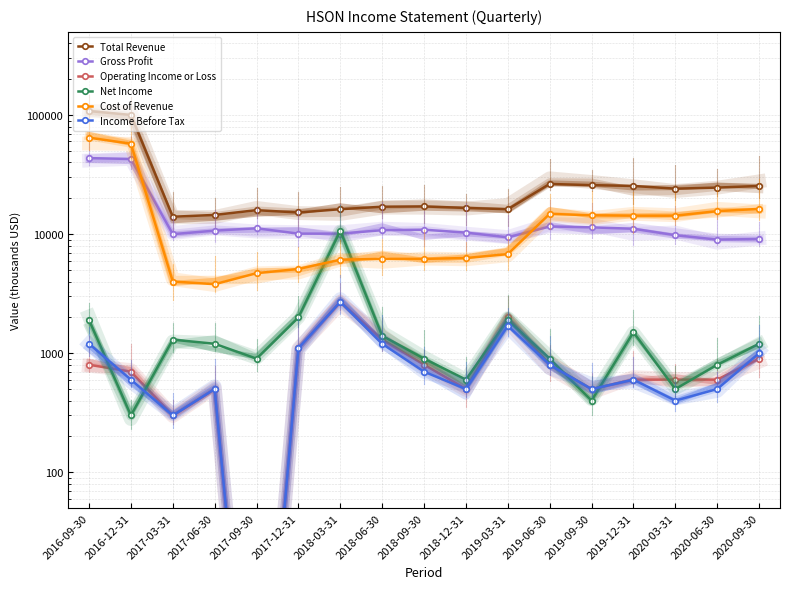

What is the average value of the Operating Income or Loss series?

864.7